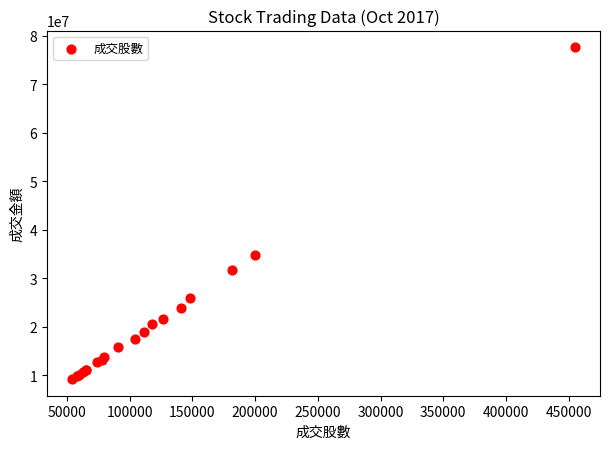

What Y value in the scatter plot is closest to 43422900?

34726135